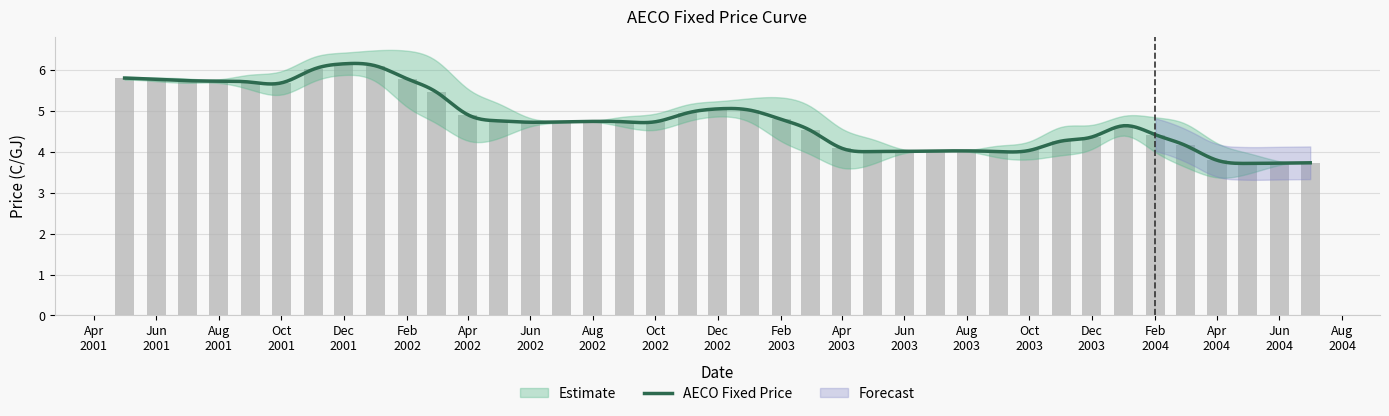

What is the minimum value for AECO Fixed Price?

3.7